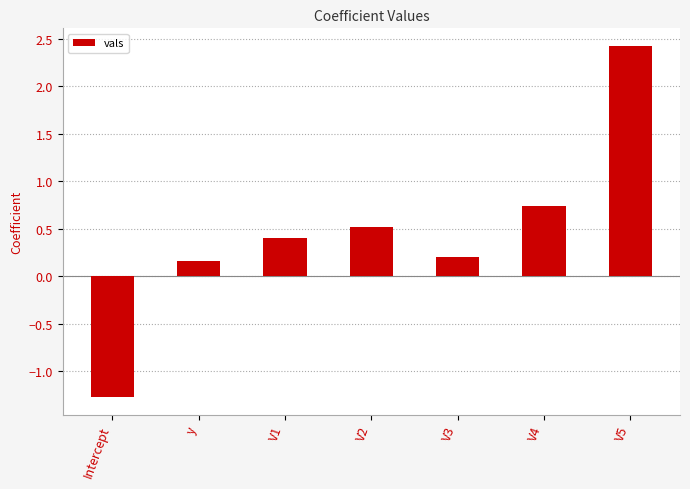

Rank the categories by value from highest to lowest.

V5, V4, V2, V1, V3, y, Intercept